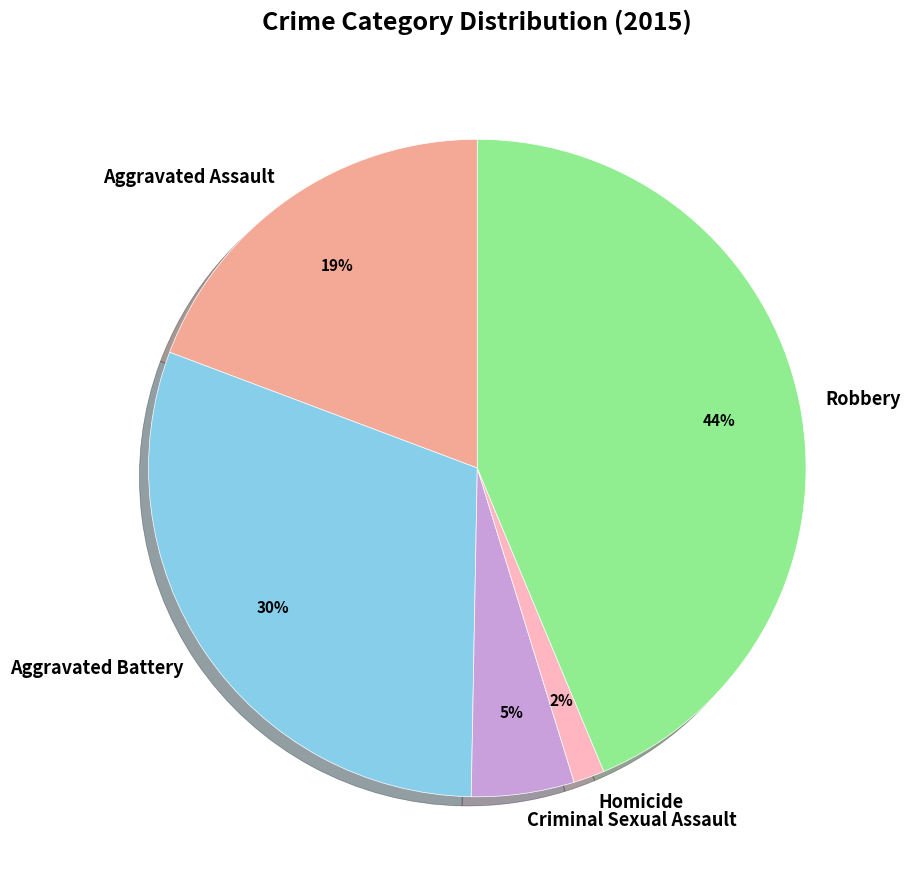

Do Robbery and Aggravated Assault together represent more than half of the pie?

Yes